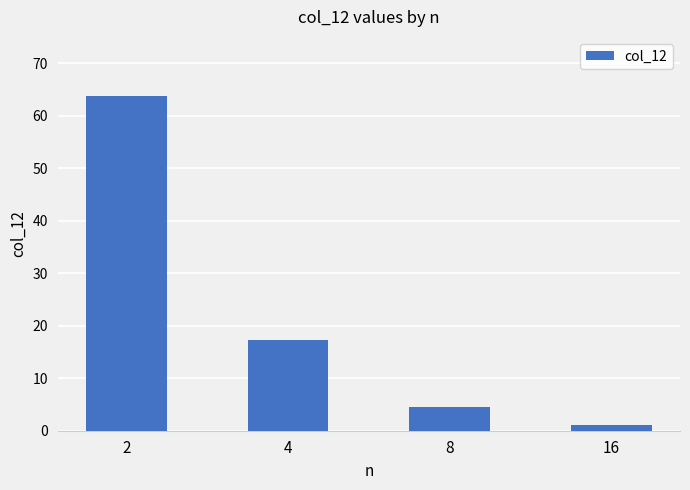

The value at 8 is 1.1. True or false?

False